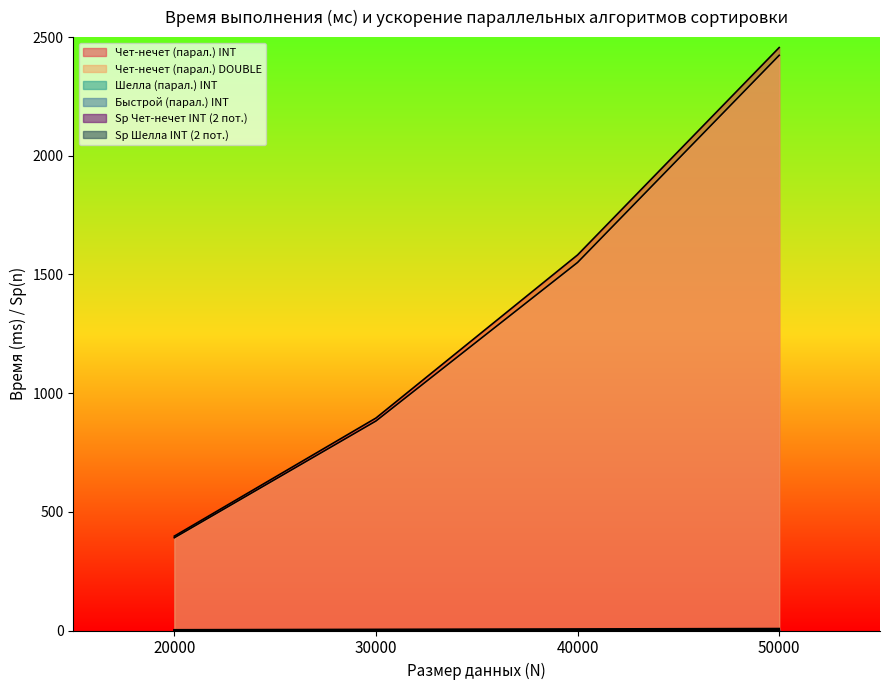

Which series changed the most between 40000 and 50000?

Чет-нечет (парал.) INT